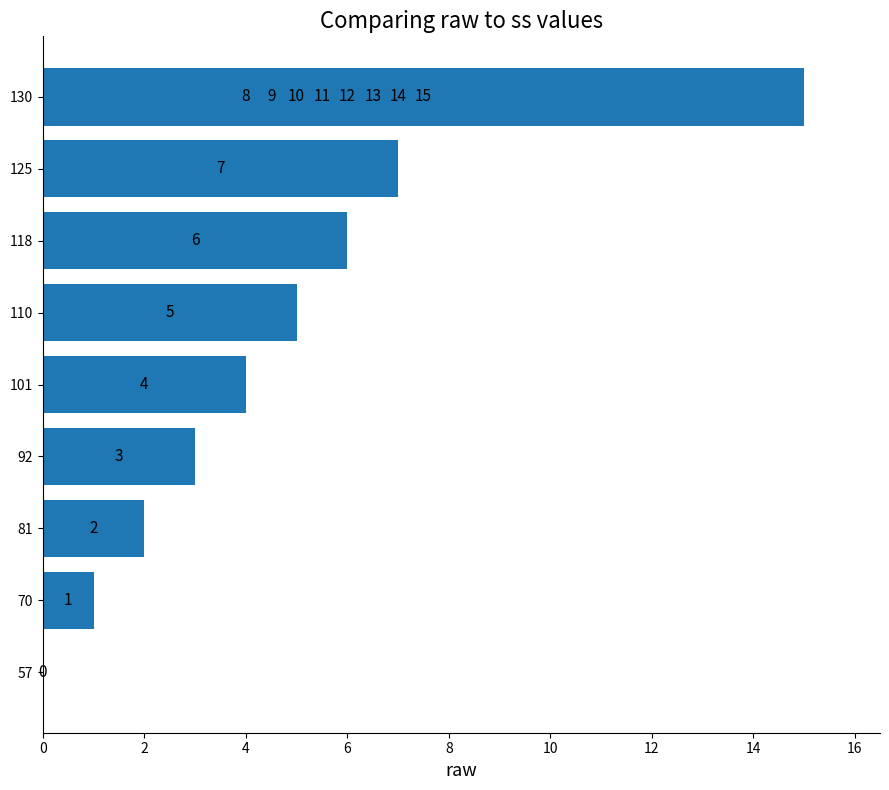

What is the difference between the maximum and minimum values?

15